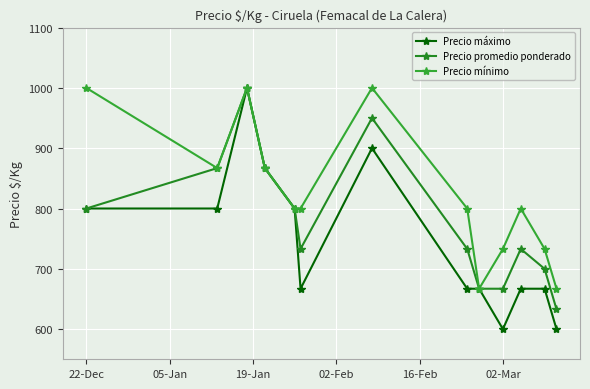

Reading left to right, what are all the values shown in this chart?

Precio máximo: 800	800	1000	867	800	667	900	667	667	600	667	667	600
Precio promedio ponderado: 800	867	1000	867	800	733	950	733	667	667	733	700	633
Precio mínimo: 1000	867	1000	867	800	800	1000	800	667	733	800	733	667